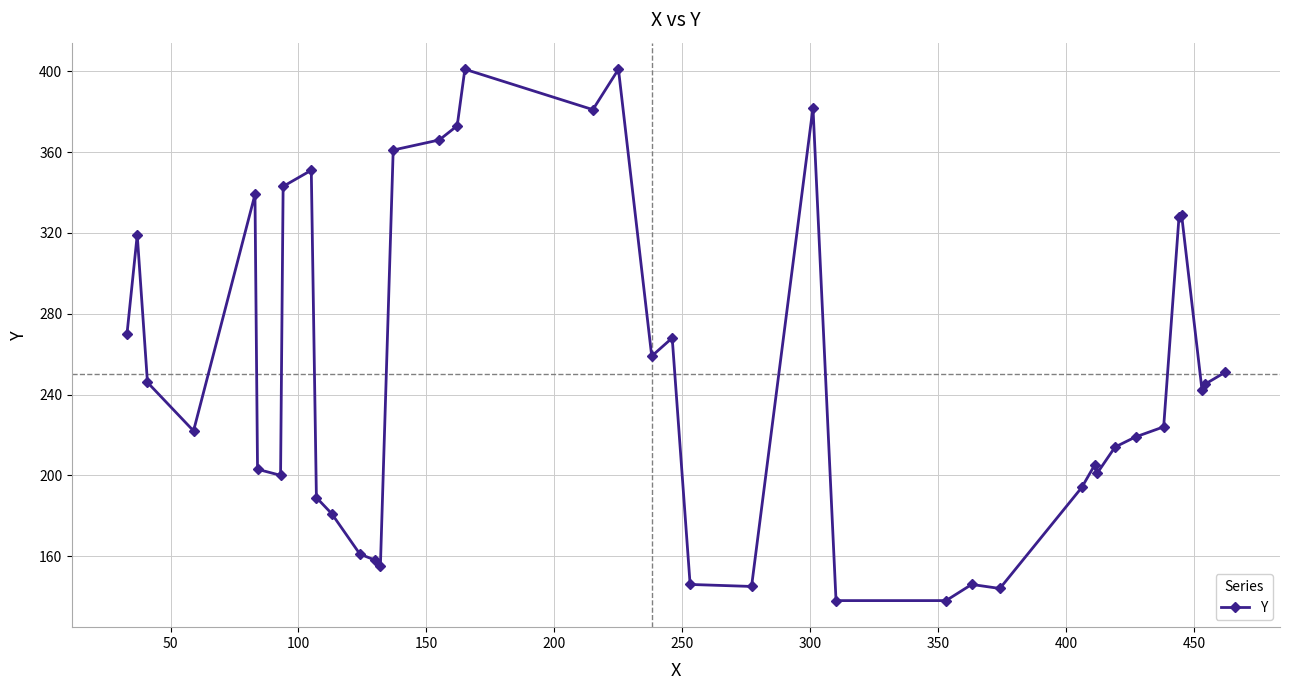

What is the greatest value displayed?

401